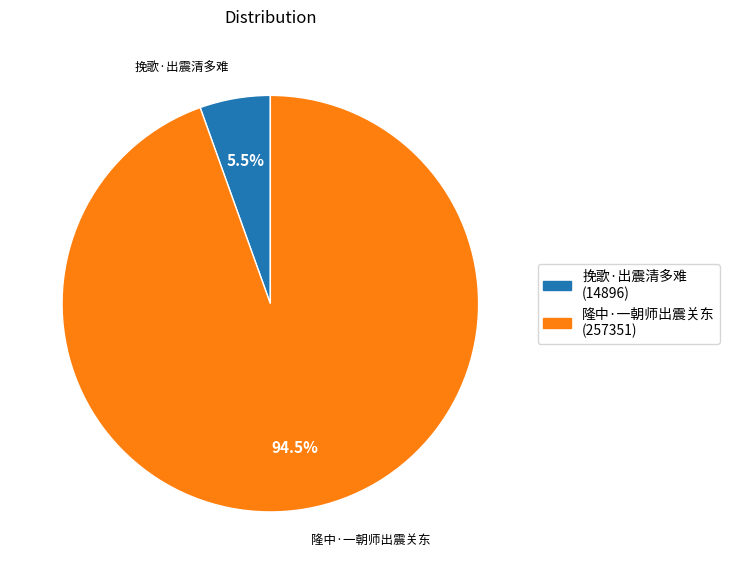

Count the number of slices in the pie.

2